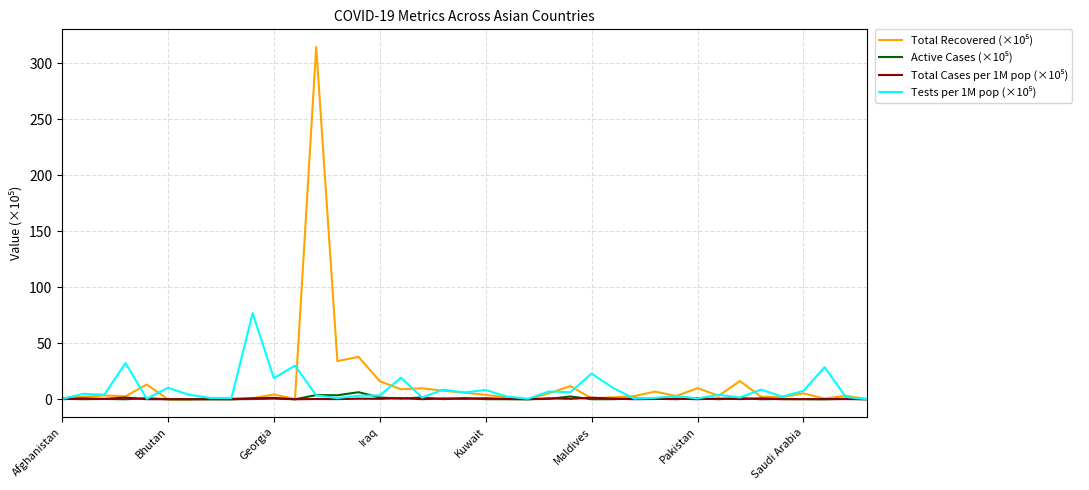

What is the greatest value displayed?

314.8